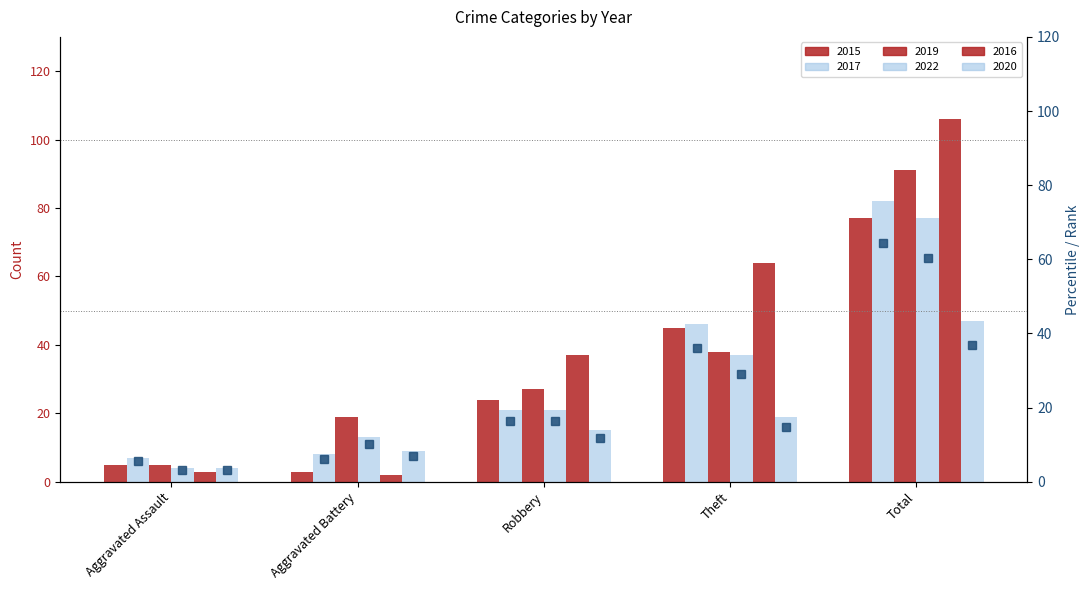

What is the average value of the 2022_marker series?

25.8